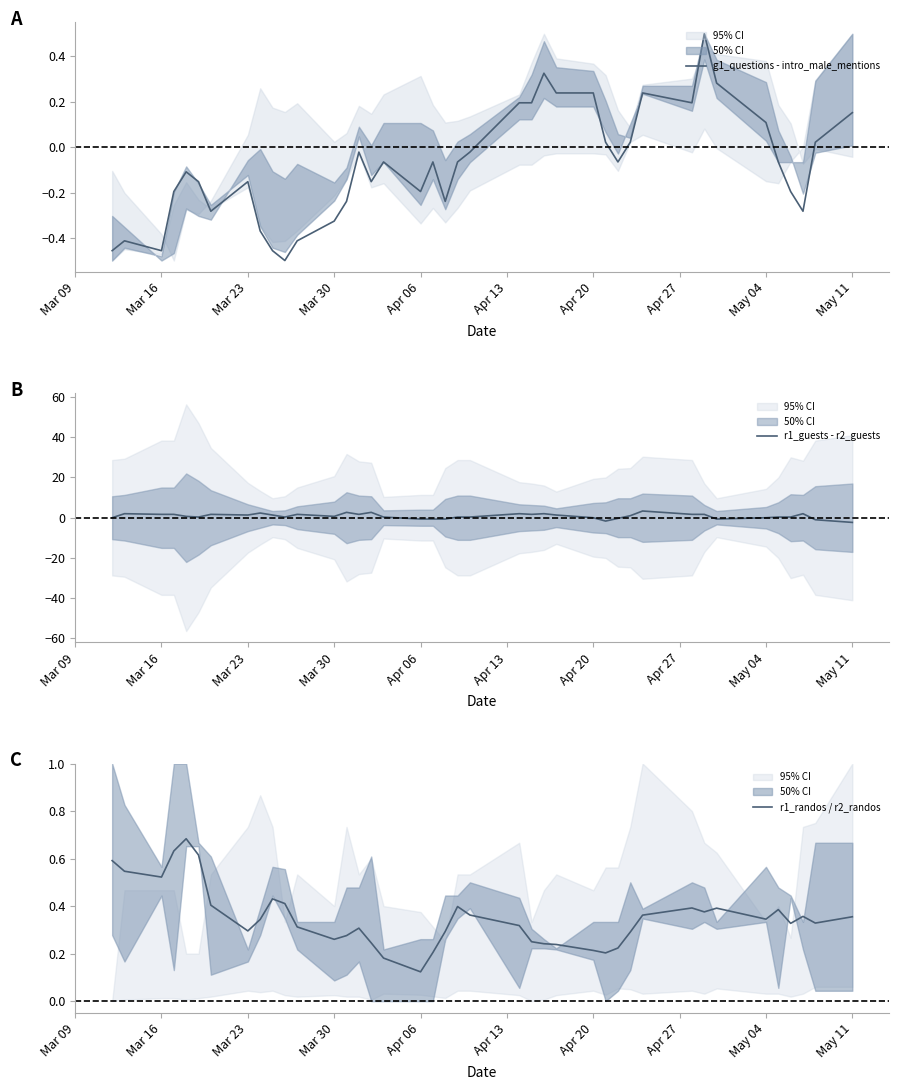

What is the maximum value for r1_guests - r2_guests?

3.3